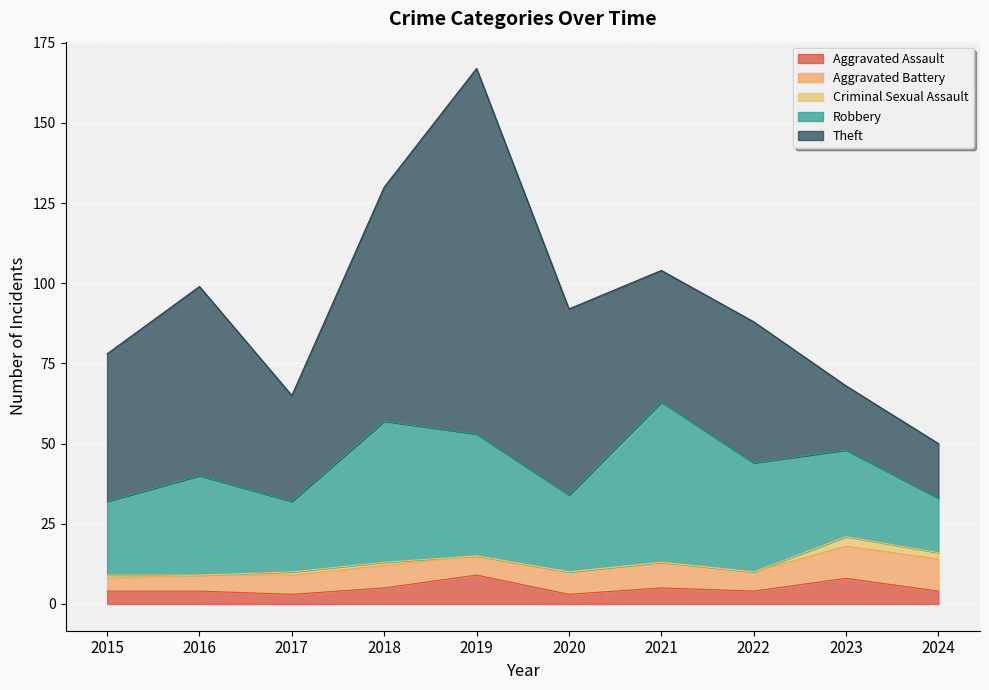

How many data points in Aggravated Battery are less than 7?

5